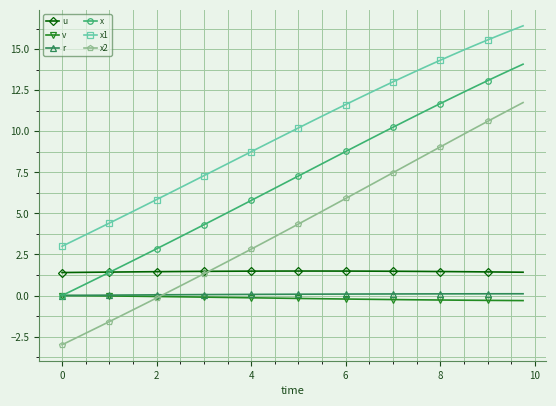

True or false: x2 and x1 intersect in this chart.

False